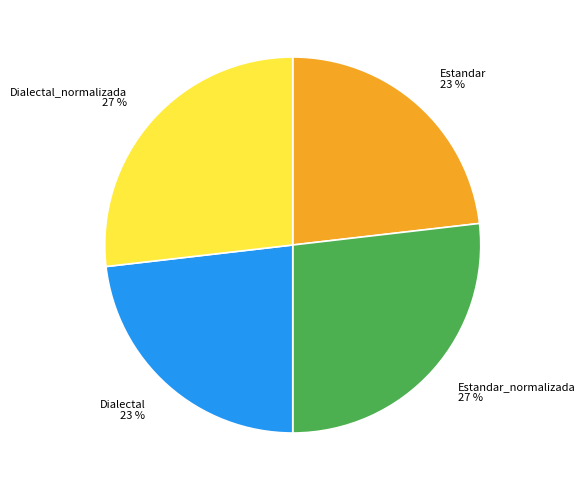

Is it true that Estandar_normalizada is 12% of the pie?

False